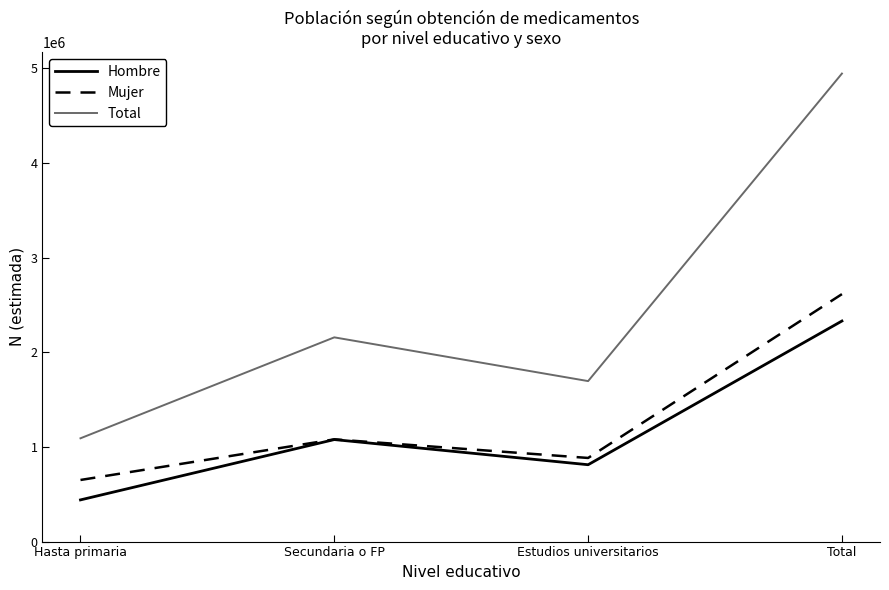

The Hombre series shows 1078183 at Secundaria o FP. True or false?

True